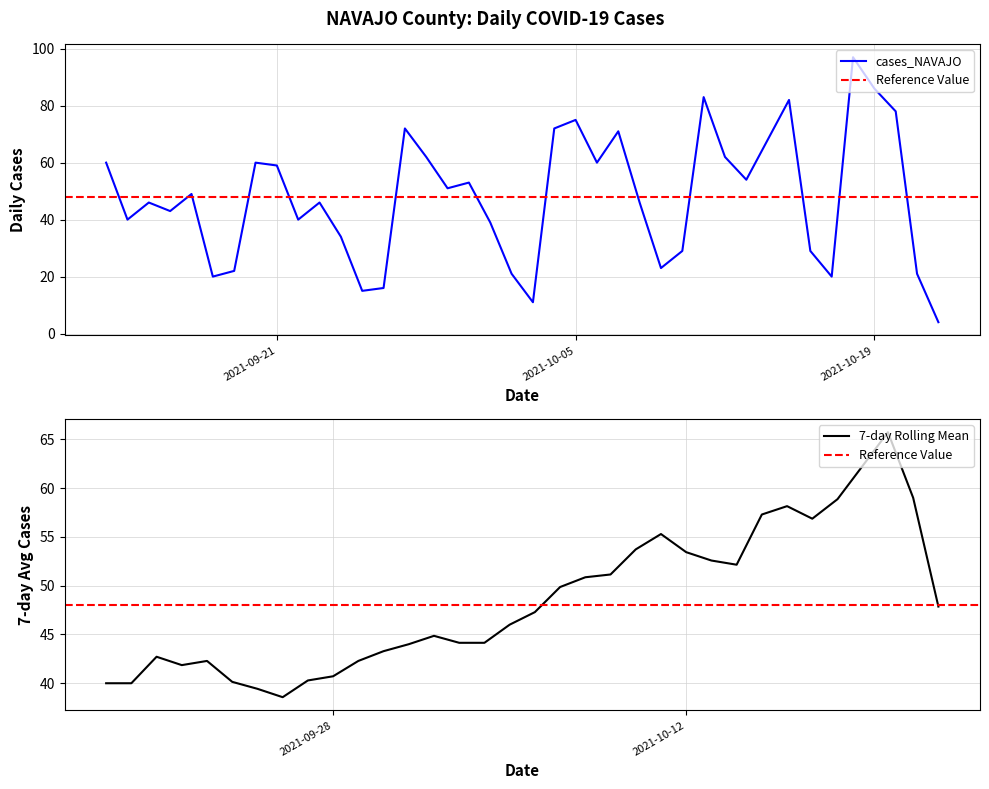

What is the minimum value for cases_NAVAJO?

4